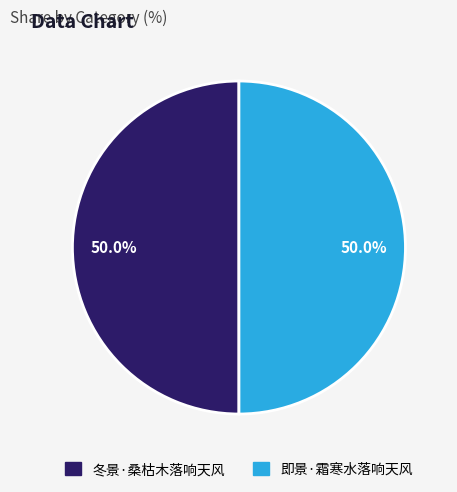

Do 即景·霜寒水落响天风 and 冬景·桑枯木落响天风 together represent more than half of the pie?

Yes